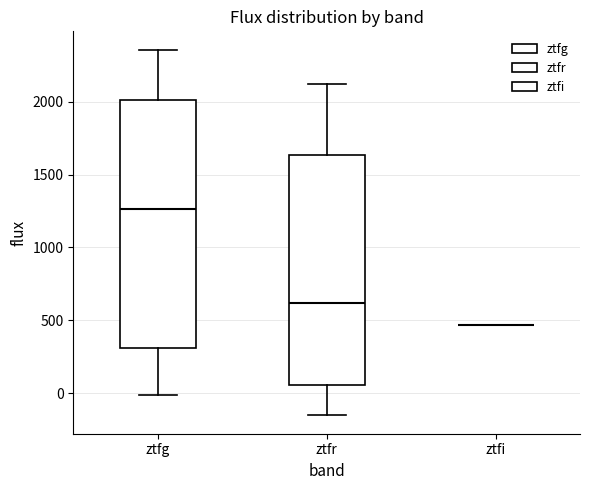

Reading left to right, read every box against the y-axis: the position of its median line, the range the box covers, and the ends of its whiskers. The values are not printed on the chart, so give them approximately, as read against the axis.

ztfg: median 1250, box 300 to 2000, whiskers 0 to 2350
ztfr: median 600, box 50 to 1650, whiskers -150 to 2100
ztfi: box collapsed to a line at 450, whiskers 450 to 450